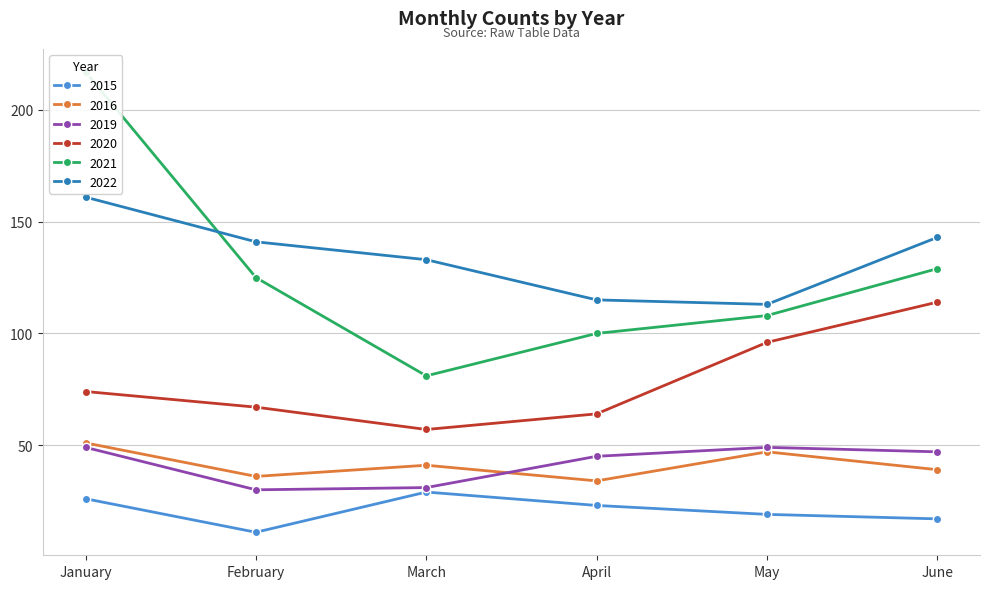

What is the sum of the 2021 values at March and May?

189